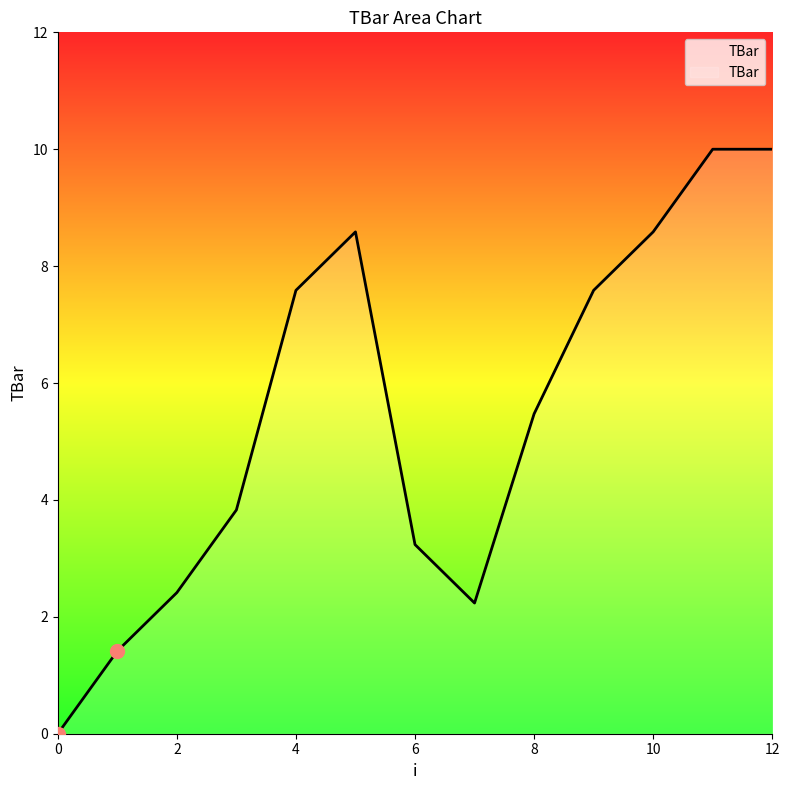

What is the difference between the maximum and minimum values?

10.0